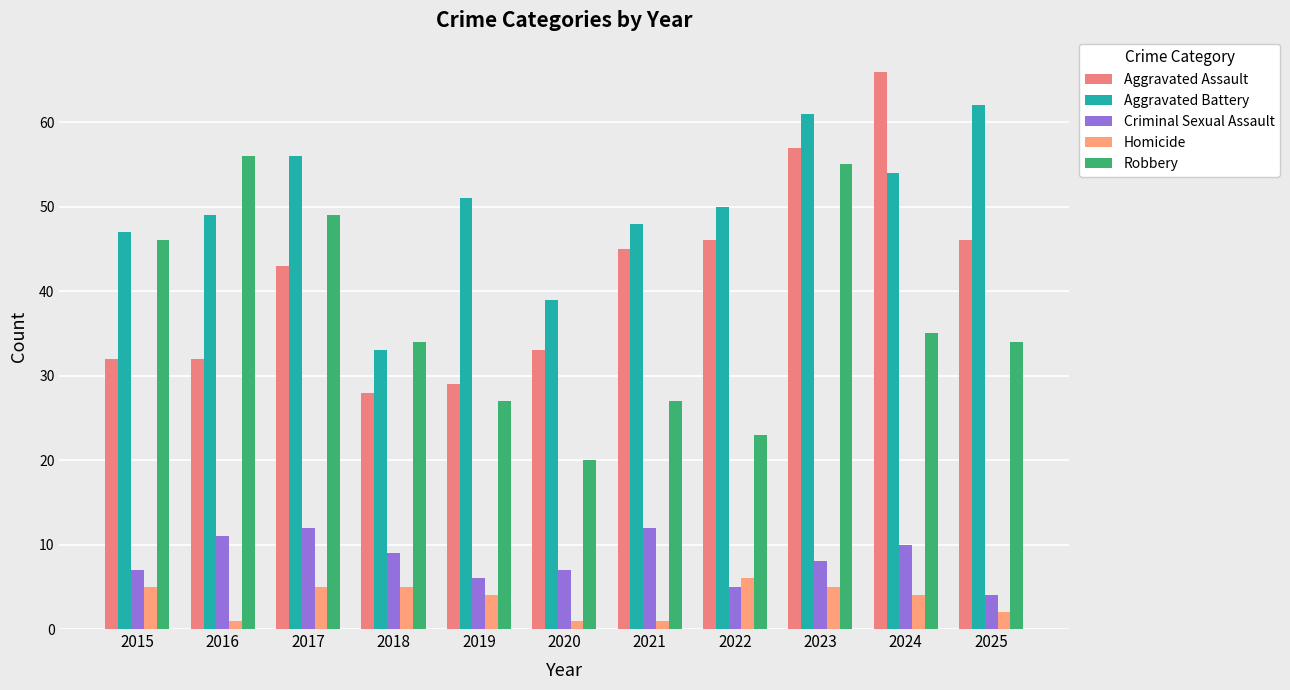

Reading right to left, list all the values displayed in this chart.

Aggravated Assault: 2025=46	2024=66	2023=57	2022=46	2021=45	2020=33	2019=29	2018=28	2017=43	2016=32	2015=32
Aggravated Battery: 2025=62	2024=54	2023=61	2022=50	2021=48	2020=39	2019=51	2018=33	2017=56	2016=49	2015=47
Criminal Sexual Assault: 2025=4	2024=10	2023=8	2022=5	2021=12	2020=7	2019=6	2018=9	2017=12	2016=11	2015=7
Homicide: 2025=2	2024=4	2023=5	2022=6	2021=1	2020=1	2019=4	2018=5	2017=5	2016=1	2015=5
Robbery: 2025=34	2024=35	2023=55	2022=23	2021=27	2020=20	2019=27	2018=34	2017=49	2016=56	2015=46